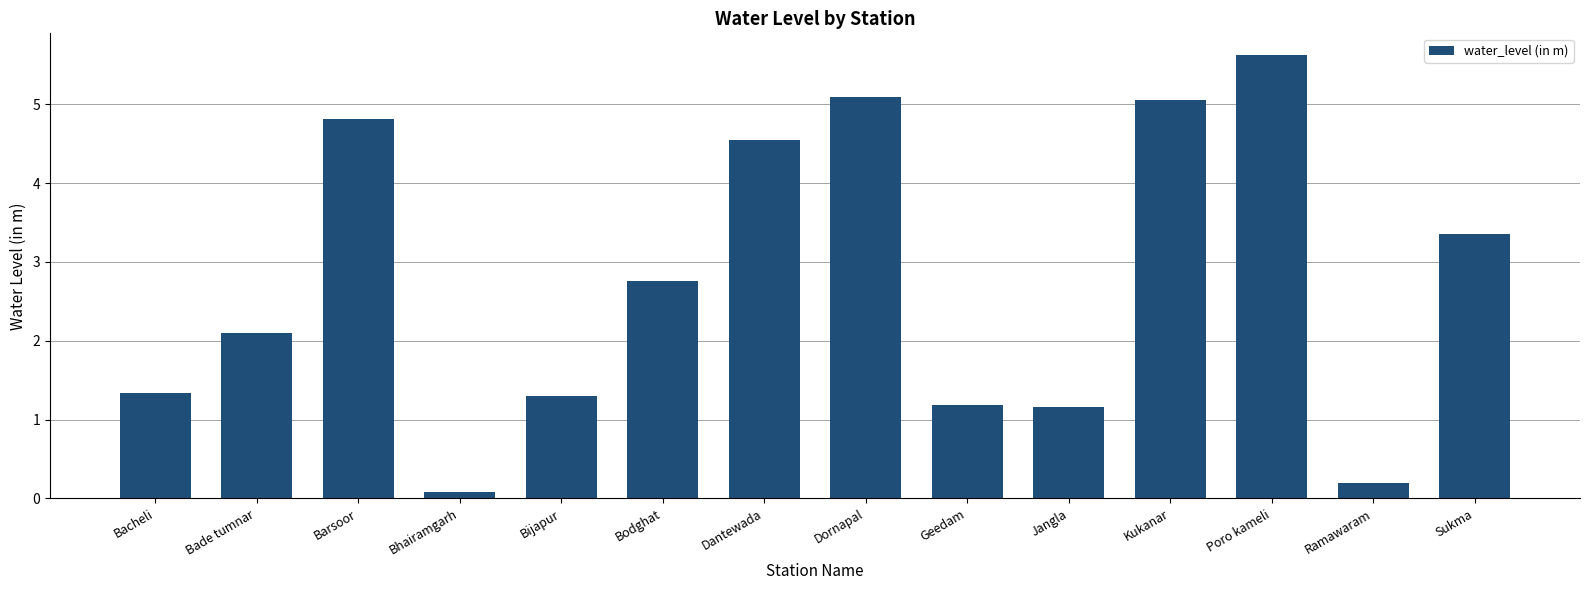

Where does the data first go above 2?

Bade tumnar